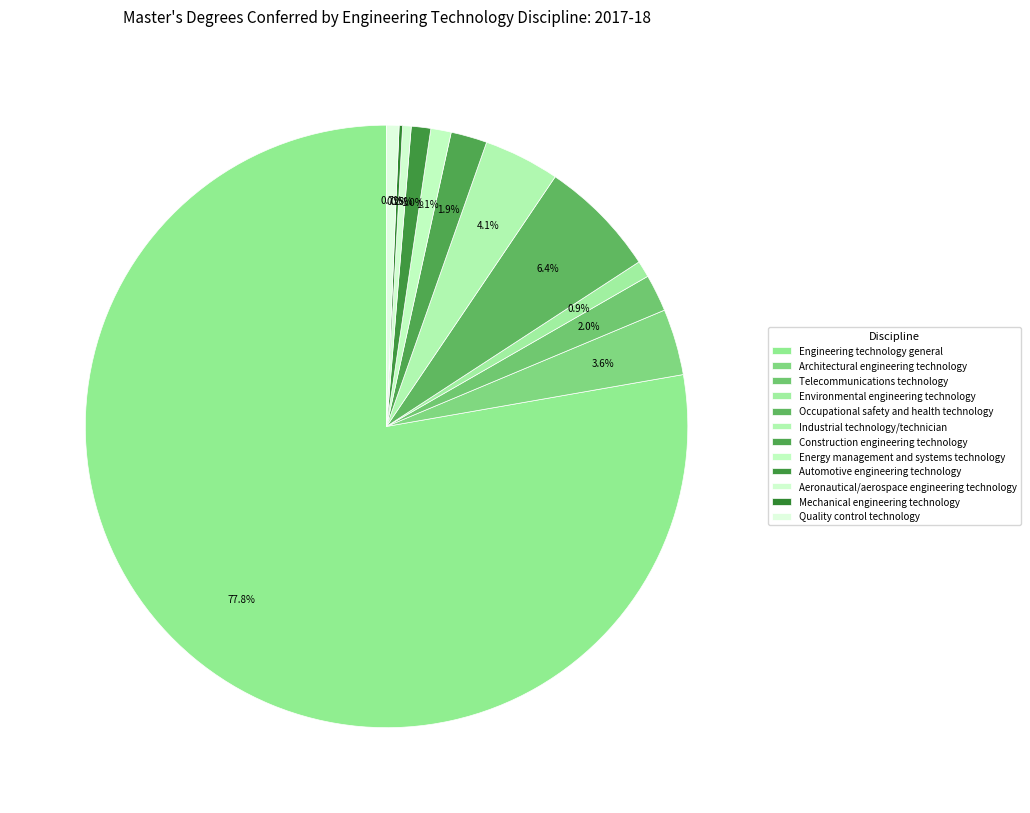

True or false: Industrial technology/technician accounts for 4% of the total.

True